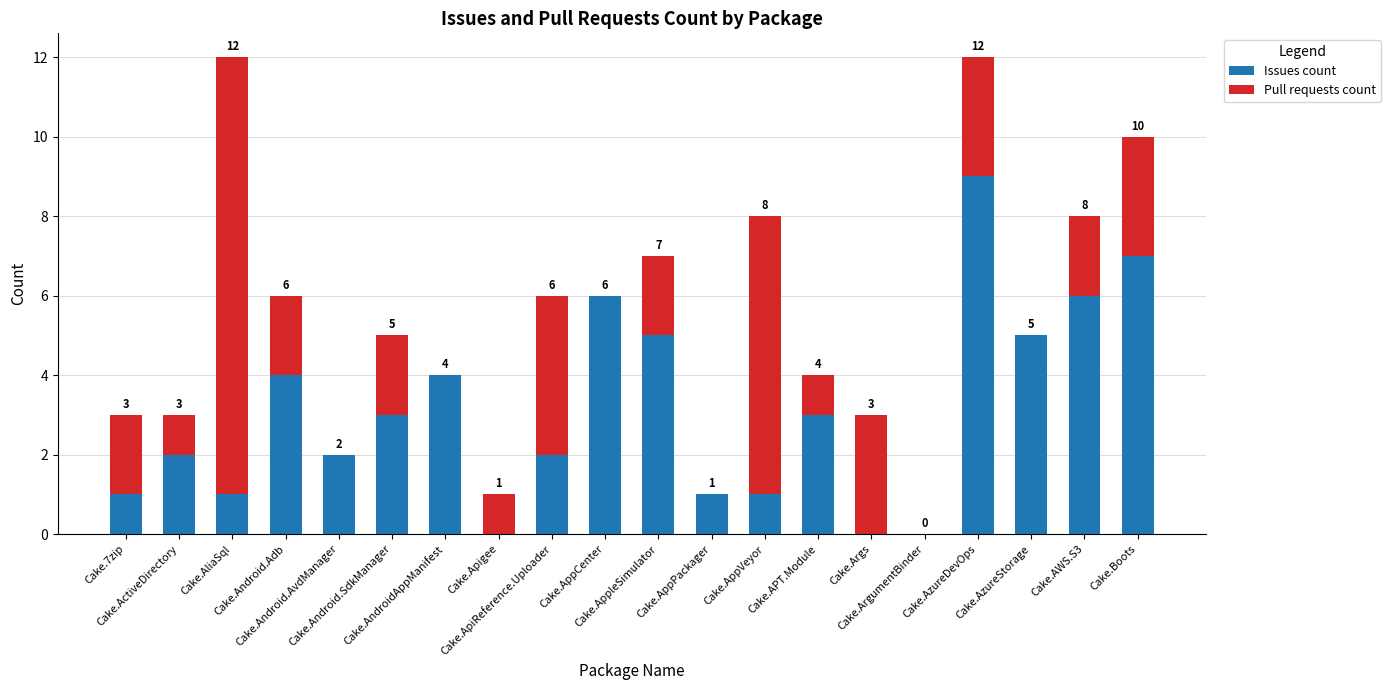

How many Issues count values are between 1 and 5?

13